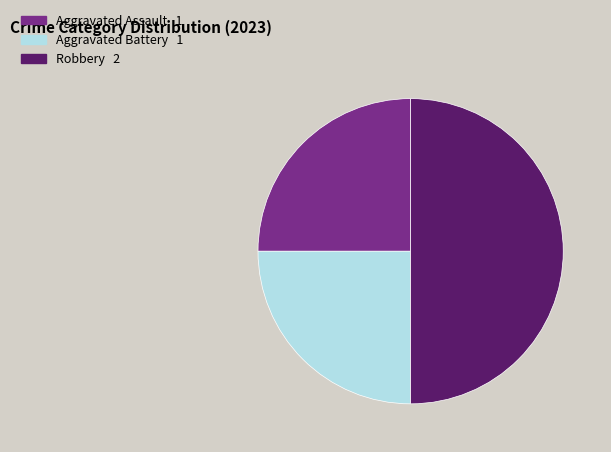

True or false: Robbery accounts for 38% of the total.

False